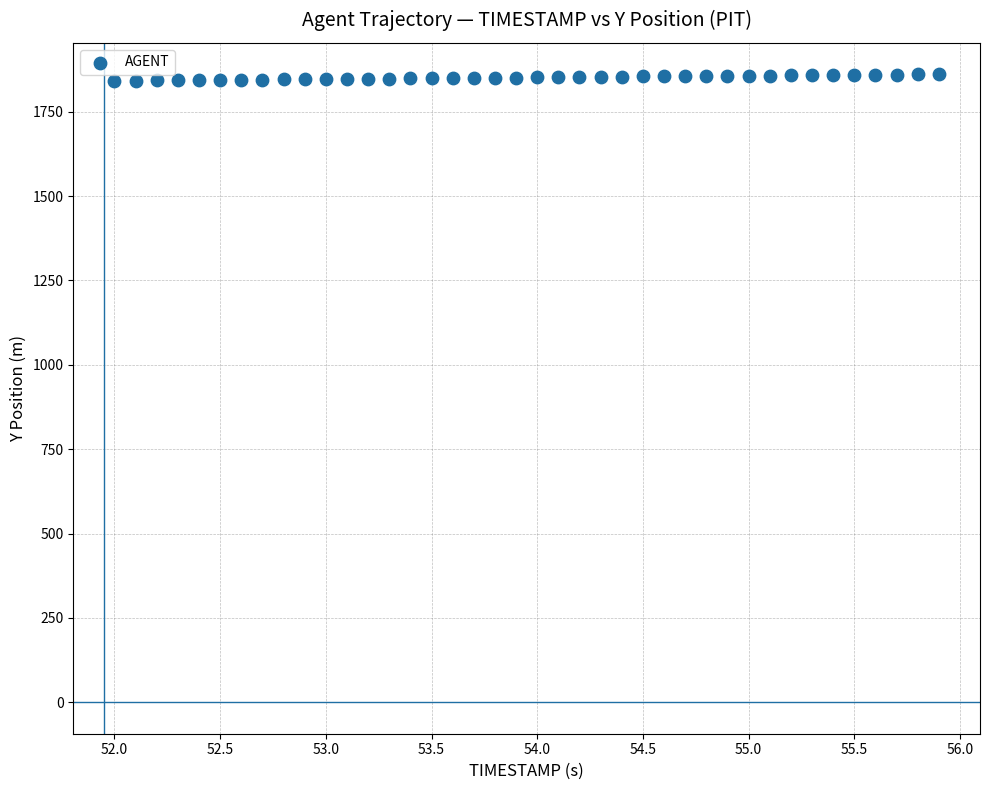

What is the range of Y values (max minus min)?

19.3